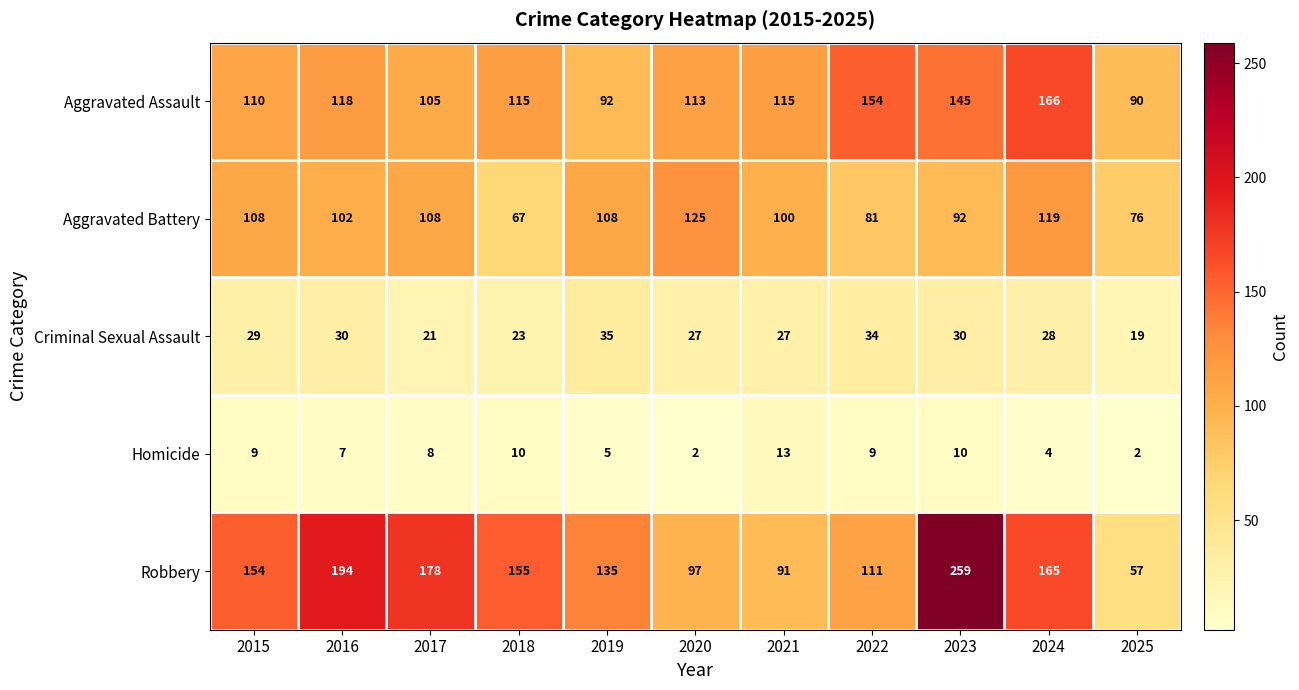

What is the difference between the Criminal Sexual Assault values at 2018 and 2020?

4